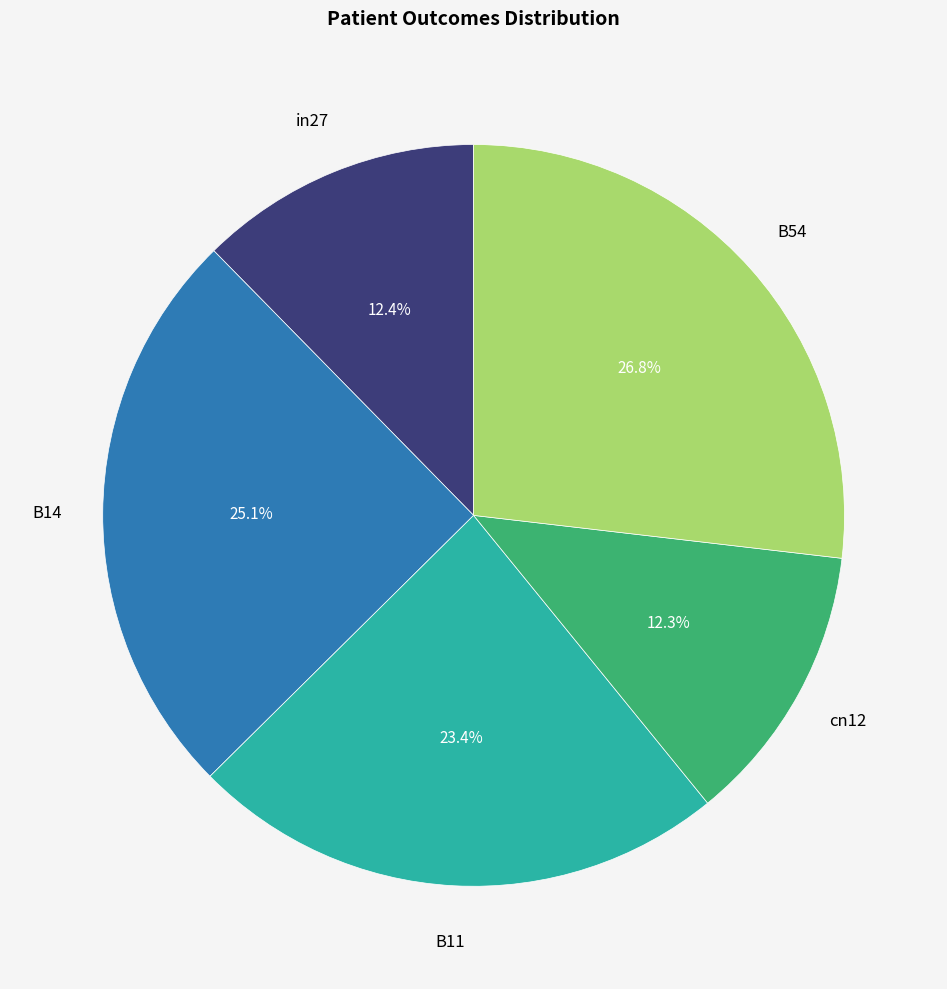

Is there any slice that represents more than half of the pie?

No